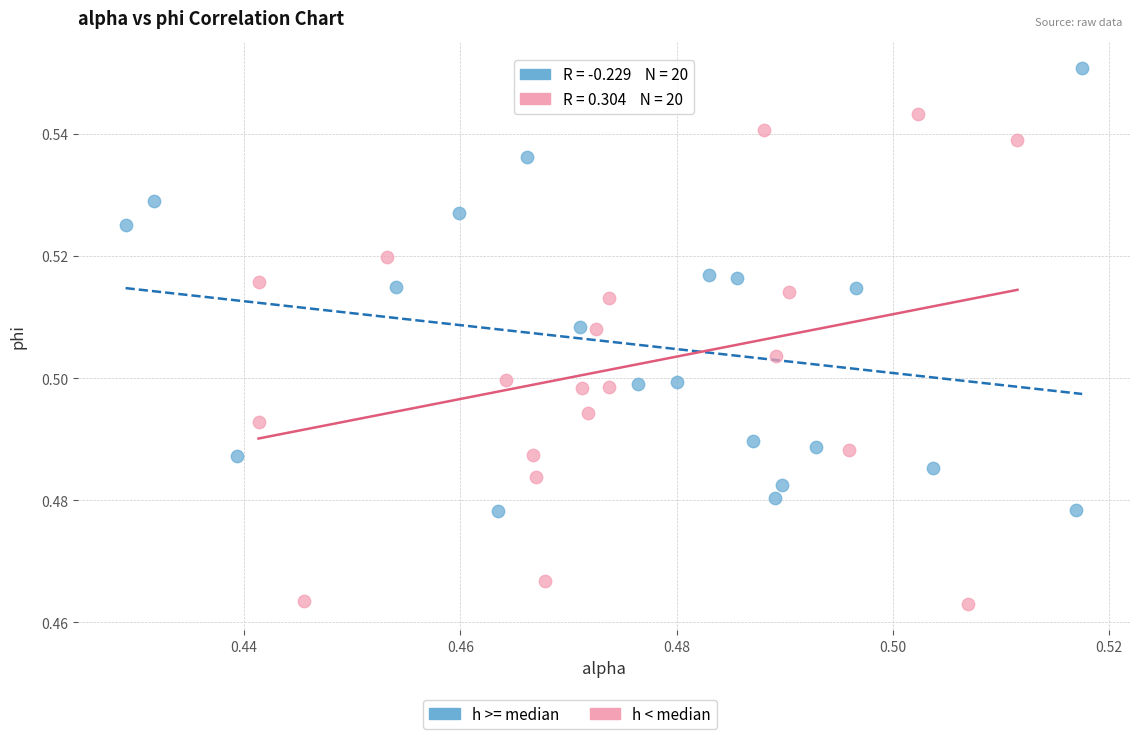

Which series reaches the maximum Y coordinate?

h >= median